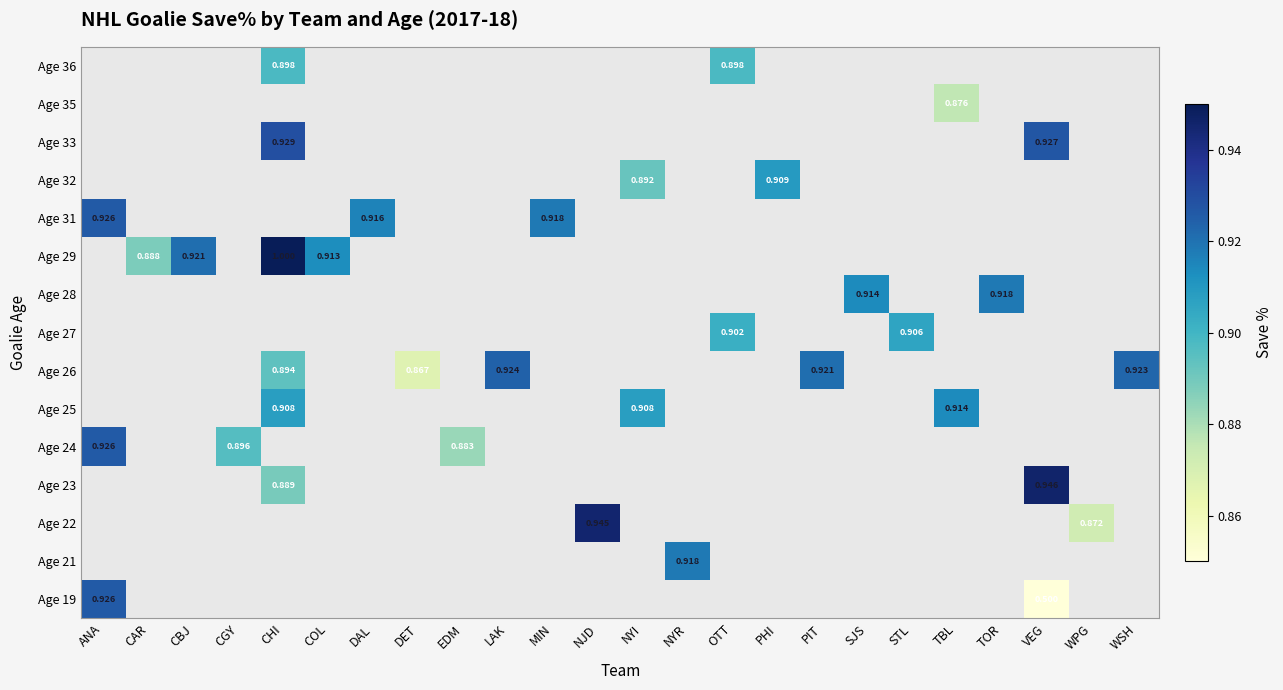

How many data points does each series have?

24